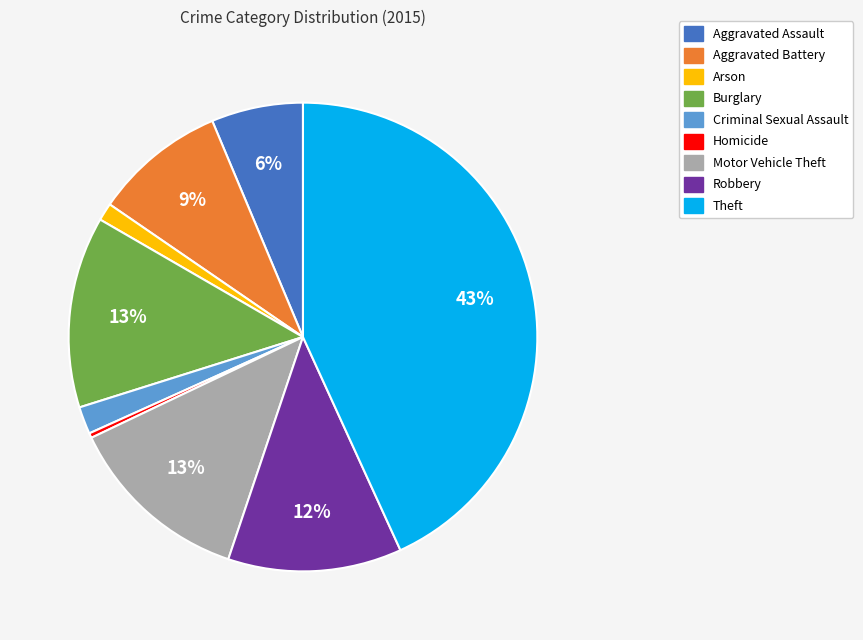

Do Criminal Sexual Assault and Burglary together represent more than half of the pie?

No